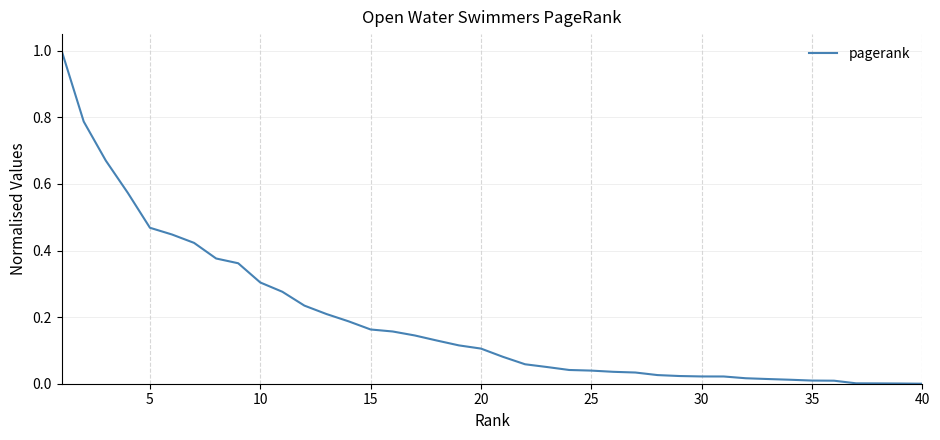

What is the difference between the maximum and minimum values?

1.0